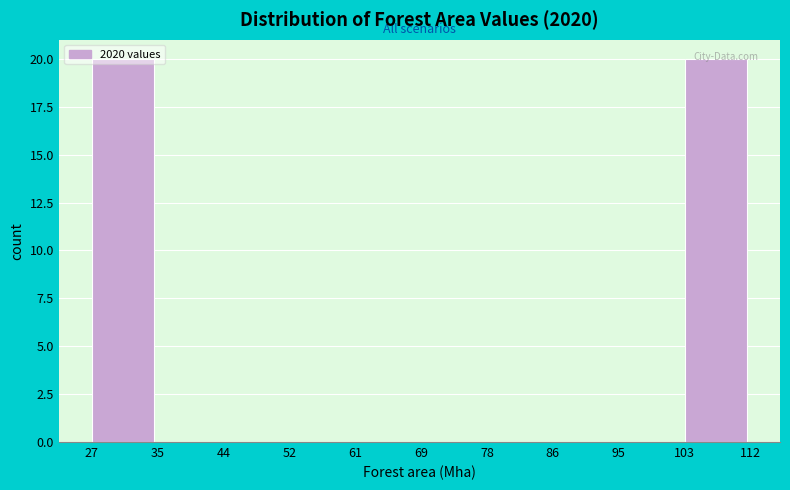

Reading left to right, list every bar in this chart as the range it spans on the x-axis followed by its height. The values are not printed on the chart, so give them approximately, as read against the axis.

27 to 35: 20
35 to 44: 0
44 to 52: 0
52 to 61: 0
61 to 69: 0
69 to 78: 0
78 to 86: 0
86 to 95: 0
95 to 103: 0
103 to 112: 20